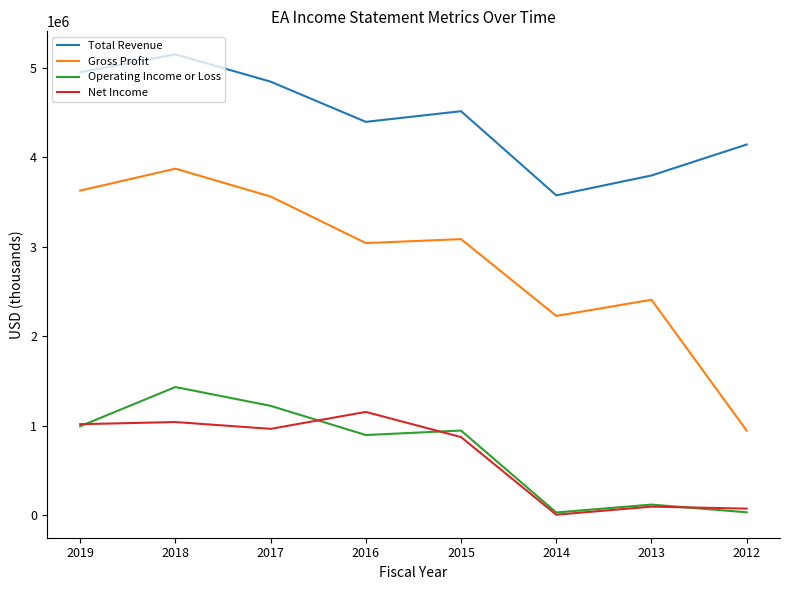

In Total Revenue, how many points are higher than both neighbors (excluding endpoints)?

2